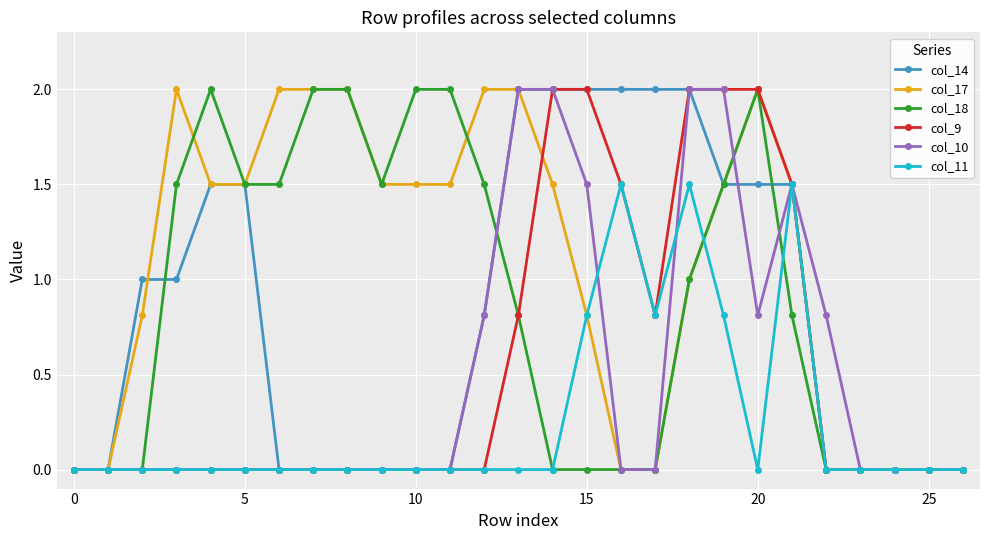

What is the sum of all col_10 values?

13.4